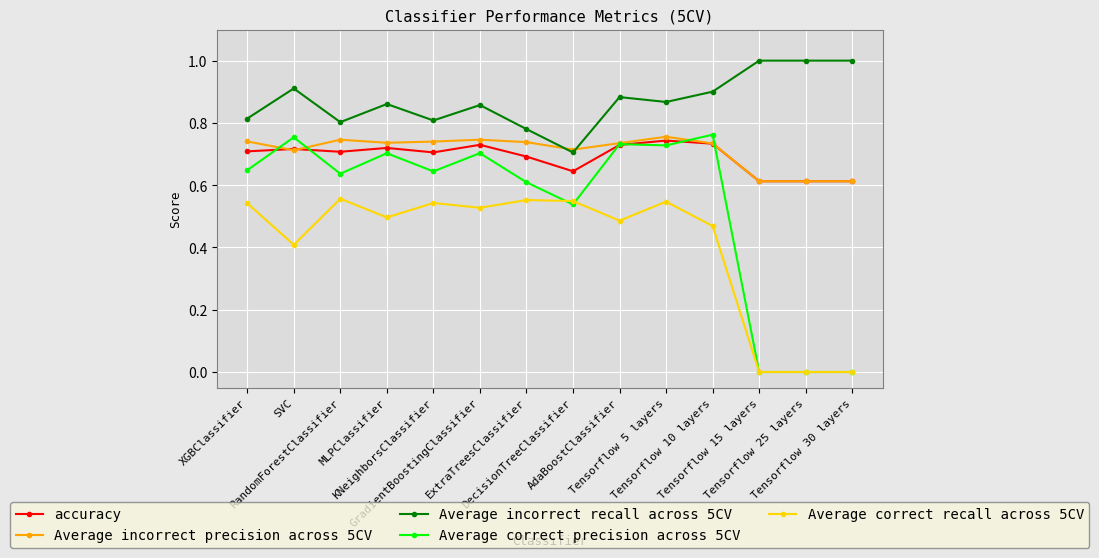

The Average incorrect recall across 5CV series shows 0.4 at SVC. True or false?

False